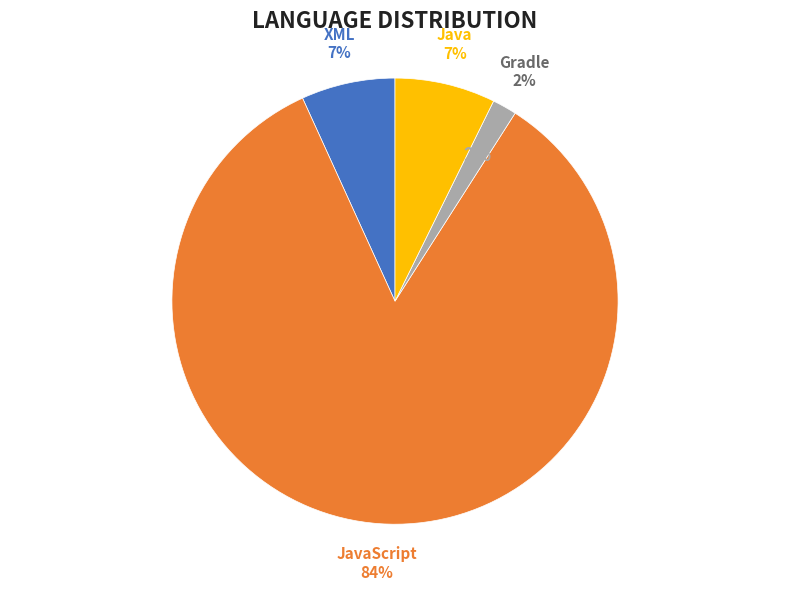

To the nearest percent, what percentage of the pie is JavaScript?

84%